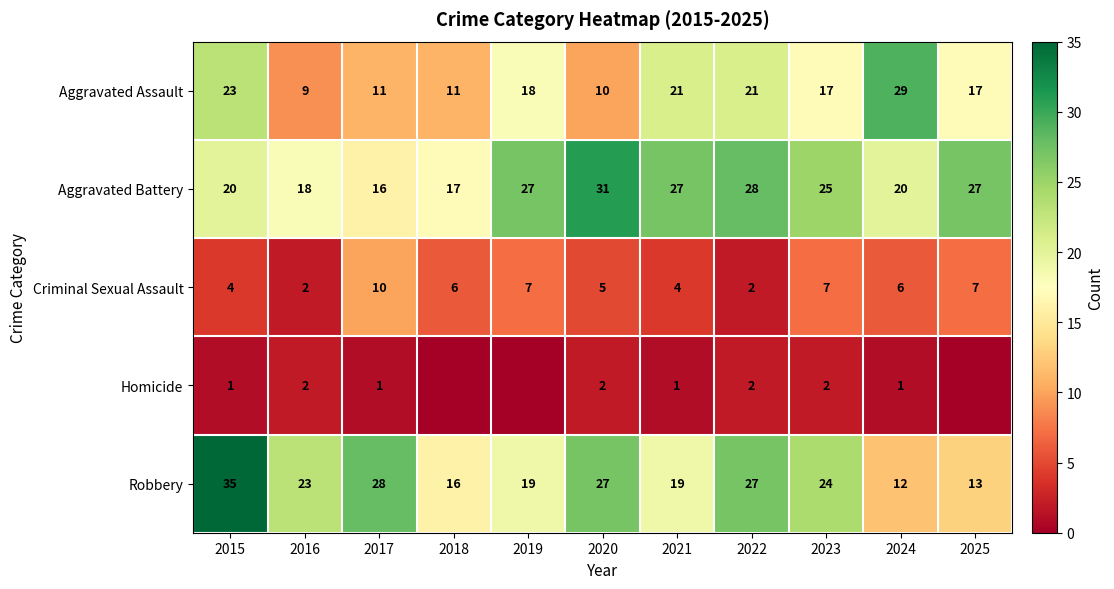

Which label corresponds to the smallest value in the chart?

2018